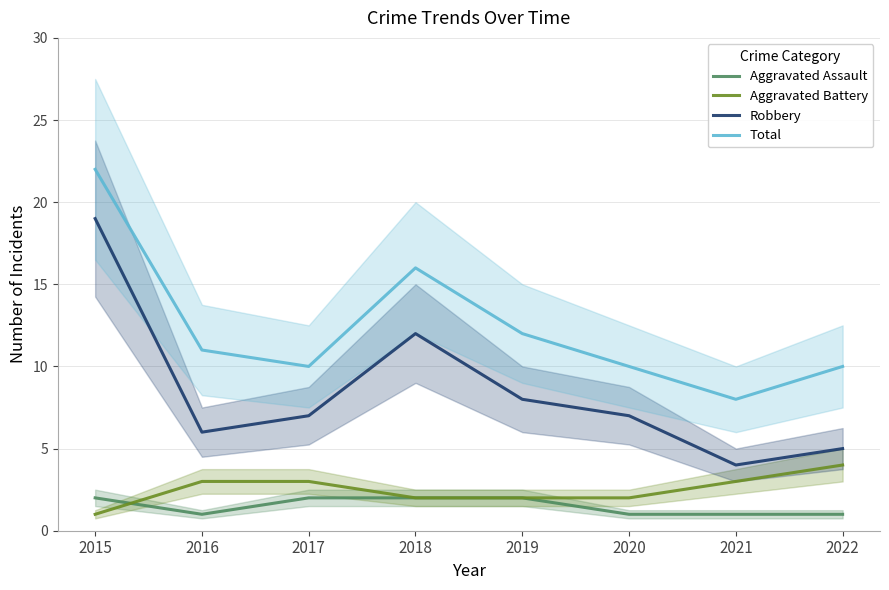

At which category is the sum across all series the highest?

2015